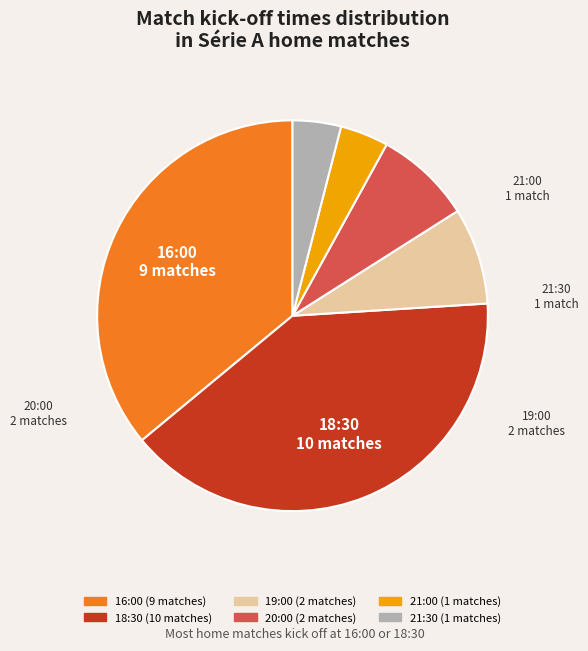

Does 16:00 represent more than half of the total?

No